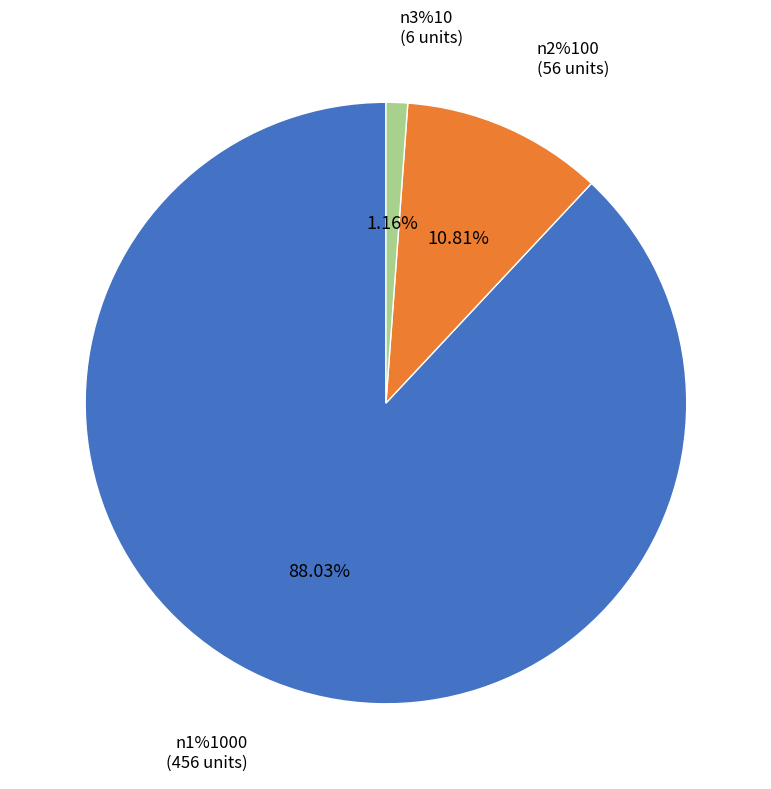

To the nearest percent, what is the difference between the n1%1000 and n3%10 slice percentages?

87%